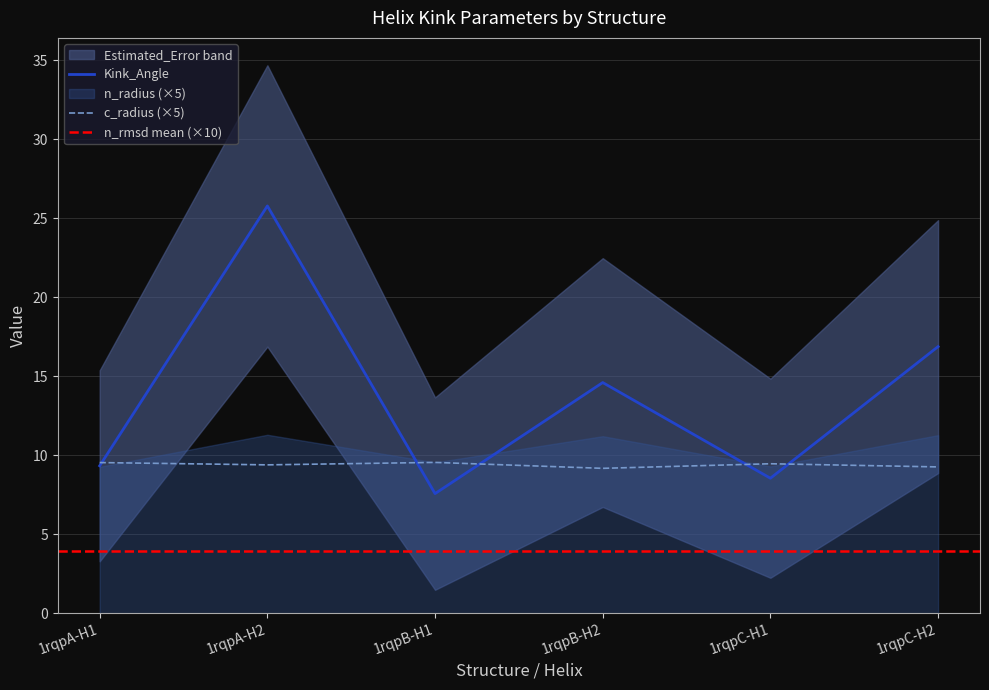

Count the n_radius values in the range 1 to 2.

3